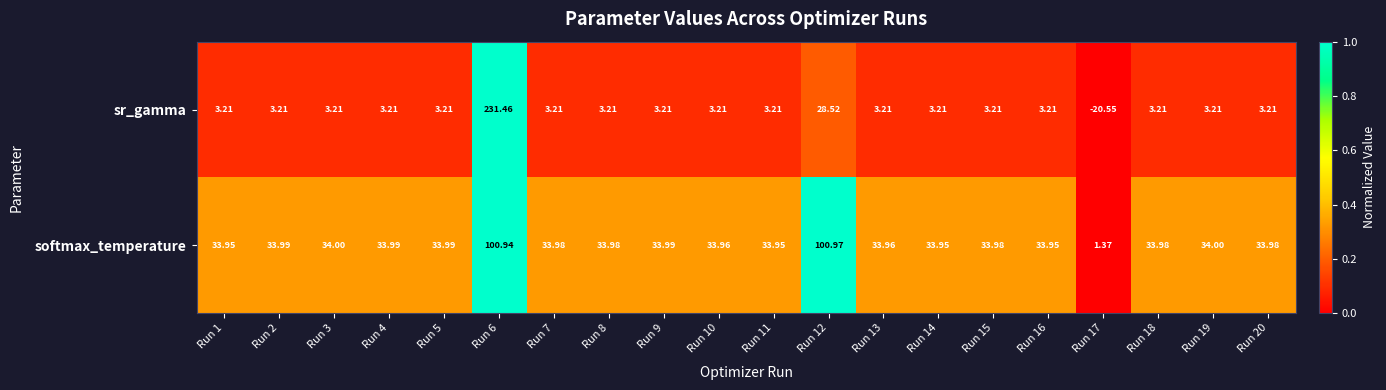

Which series has the largest range (max minus min)?

sr_gamma